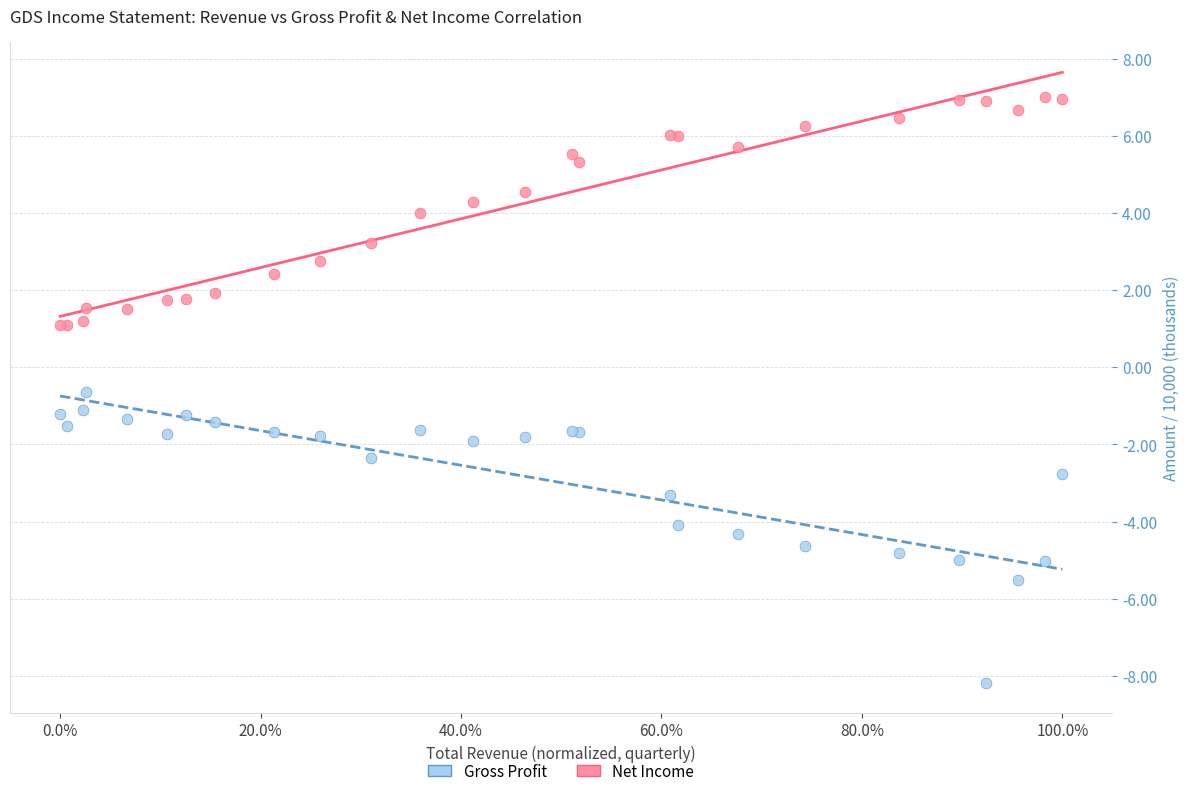

What are all the series names shown in the legend?

Gross Profit, Net Income